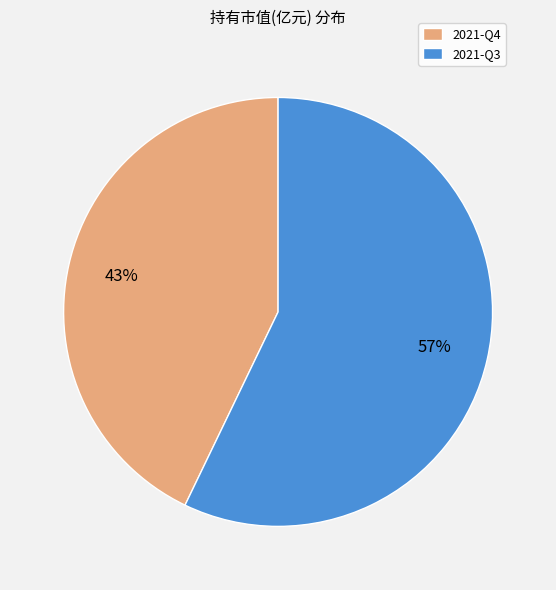

Combined, do 2021-Q3 and 2021-Q4 account for over 50%?

Yes